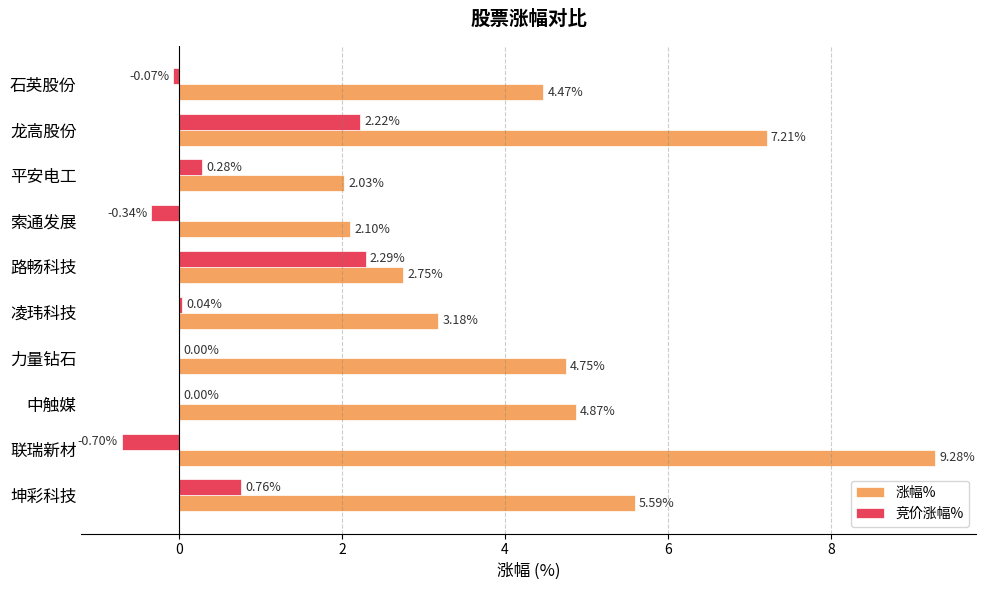

At which category is the sum across all series the highest?

龙高股份